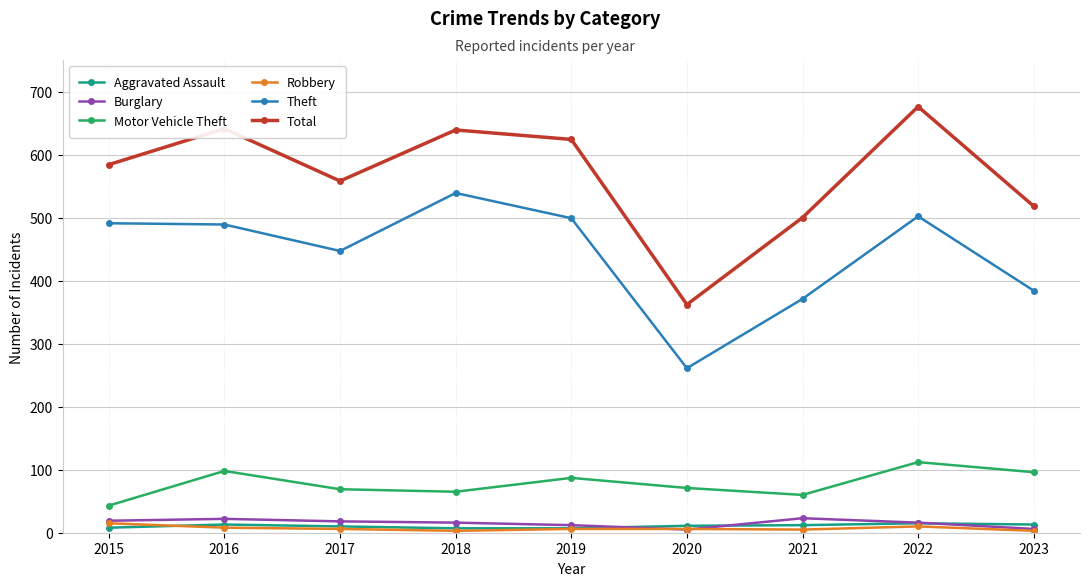

Is the value of Motor Vehicle Theft at 2020 greater than the value of Theft at 2021?

No